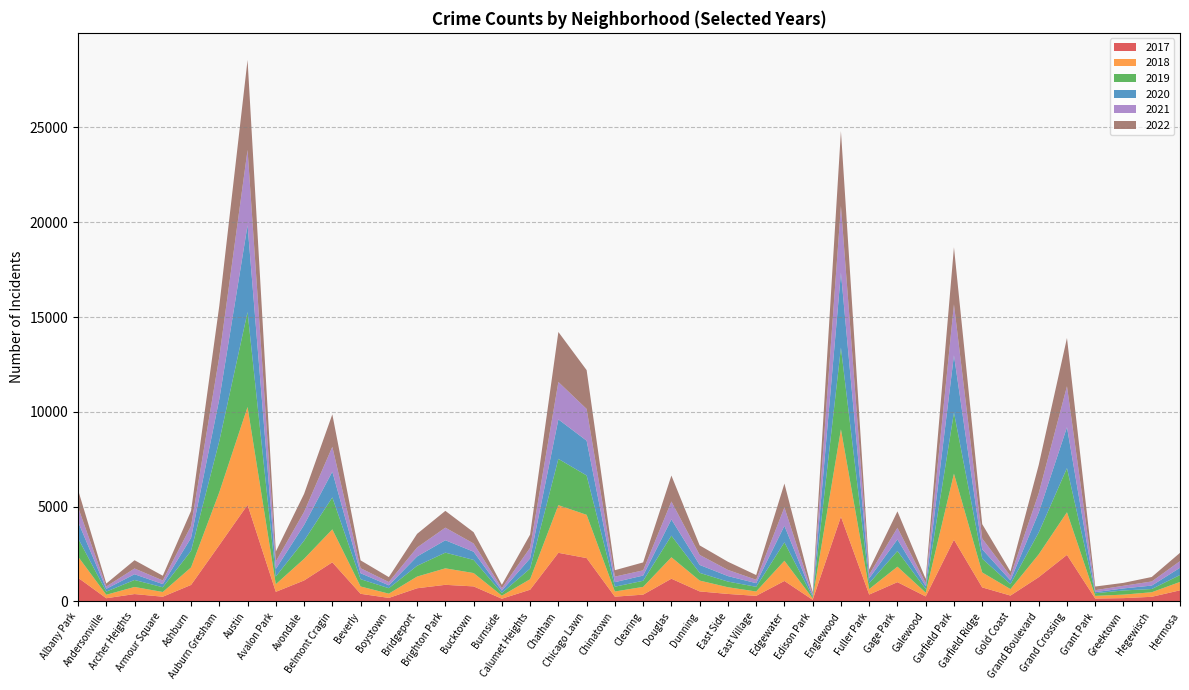

Reading right to left, what are all the values shown in this chart?

2017: Hermosa=588	Hegewisch=246	Greektown=176	Grant Park=154	Grand Crossing=2456	Grand Boulevard=1281	Gold Coast=311	Garfield Ridge=742	Garfield Park=3257	Galewood=265	Gage Park=1019	Fuller Park=365	Englewood=4472	Edison Park=87	Edgewater=1082	East Village=296	East Side=397	Dunning=531	Douglas=1200	Clearing=360	Chinatown=253	Chicago Lawn=2288	Chatham=2566	Calumet Heights=620	Burnside=145	Bucktown=795	Brighton Park=878	Bridgeport=697	Boystown=188	Beverly=404	Belmont Cragin=2066	Avondale=1107	Avalon Park=509	Austin=5095	Auburn Gresham=2973	Ashburn=872	Armour Square=251	Archer Heights=391	Andersonville=171	Albany Park=1252
2019: Hermosa=365	Hegewisch=171	Greektown=220	Grant Park=138	Grand Crossing=2328	Grand Boulevard=1153	Gold Coast=261	Garfield Ridge=728	Garfield Park=3226	Galewood=189	Gage Park=825	Fuller Park=308	Englewood=4310	Edison Park=76	Edgewater=972	East Village=248	East Side=298	Dunning=407	Douglas=1140	Clearing=322	Chinatown=253	Chicago Lawn=2076	Chatham=2441	Calumet Heights=561	Burnside=142	Bucktown=694	Brighton Park=828	Bridgeport=568	Boystown=287	Beverly=385	Belmont Cragin=1687	Avondale=957	Avalon Park=405	Austin=5008	Auburn Gresham=2700	Ashburn=872	Armour Square=249	Archer Heights=368	Andersonville=166	Albany Park=968
2021: Hermosa=350	Hegewisch=217	Greektown=140	Grant Park=104	Grand Crossing=2160	Grand Boulevard=1015	Gold Coast=233	Garfield Ridge=565	Garfield Park=2687	Galewood=170	Gage Park=613	Fuller Park=200	Englewood=3519	Edison Park=62	Edgewater=970	East Village=180	East Side=325	Dunning=530	Douglas=944	Clearing=274	Chinatown=293	Chicago Lawn=1675	Chatham=1973	Calumet Heights=559	Burnside=130	Bucktown=435	Brighton Park=664	Bridgeport=474	Boystown=173	Beverly=265	Belmont Cragin=1312	Avondale=692	Avalon Park=395	Austin=3971	Auburn Gresham=2237	Ashburn=629	Armour Square=193	Archer Heights=303	Andersonville=123	Albany Park=767
2022: Hermosa=438	Hegewisch=236	Greektown=153	Grant Park=191	Grand Crossing=2547	Grand Boulevard=1493	Gold Coast=235	Garfield Ridge=761	Garfield Park=3012	Galewood=209	Gage Park=867	Fuller Park=260	Englewood=3952	Edison Park=99	Edgewater=1258	East Village=248	East Side=431	Dunning=501	Douglas=1369	Clearing=419	Chinatown=337	Chicago Lawn=2048	Chatham=2636	Calumet Heights=696	Burnside=175	Bucktown=595	Brighton Park=886	Bridgeport=718	Boystown=259	Beverly=413	Belmont Cragin=1712	Avondale=949	Avalon Park=520	Austin=4748	Auburn Gresham=2686	Ashburn=793	Armour Square=247	Archer Heights=436	Andersonville=155	Albany Park=918
2020: Hermosa=382	Hegewisch=181	Greektown=107	Grant Park=60	Grand Crossing=2158	Grand Boulevard=1052	Gold Coast=198	Garfield Ridge=494	Garfield Park=3018	Galewood=154	Gage Park=612	Fuller Park=259	Englewood=3952	Edison Park=75	Edgewater=873	East Village=191	East Side=290	Dunning=418	Douglas=857	Clearing=276	Chinatown=239	Chicago Lawn=1834	Chatham=2084	Calumet Heights=538	Burnside=126	Bucktown=431	Brighton Park=654	Bridgeport=493	Boystown=153	Beverly=315	Belmont Cragin=1357	Avondale=826	Avalon Park=400	Austin=4578	Auburn Gresham=2213	Ashburn=686	Armour Square=169	Archer Heights=303	Andersonville=147	Albany Park=870
2018: Hermosa=442	Hegewisch=240	Greektown=185	Grant Park=141	Grand Crossing=2250	Grand Boulevard=1205	Gold Coast=342	Garfield Ridge=789	Garfield Park=3483	Galewood=201	Gage Park=816	Fuller Park=289	Englewood=4607	Edison Park=75	Edgewater=1064	East Village=230	East Side=354	Dunning=571	Douglas=1131	Clearing=409	Chinatown=273	Chicago Lawn=2281	Chatham=2513	Calumet Heights=554	Burnside=160	Bucktown=704	Brighton Park=869	Bridgeport=616	Boystown=224	Beverly=386	Belmont Cragin=1736	Avondale=1142	Avalon Park=401	Austin=5162	Auburn Gresham=2787	Ashburn=924	Armour Square=248	Archer Heights=374	Andersonville=183	Albany Park=1117